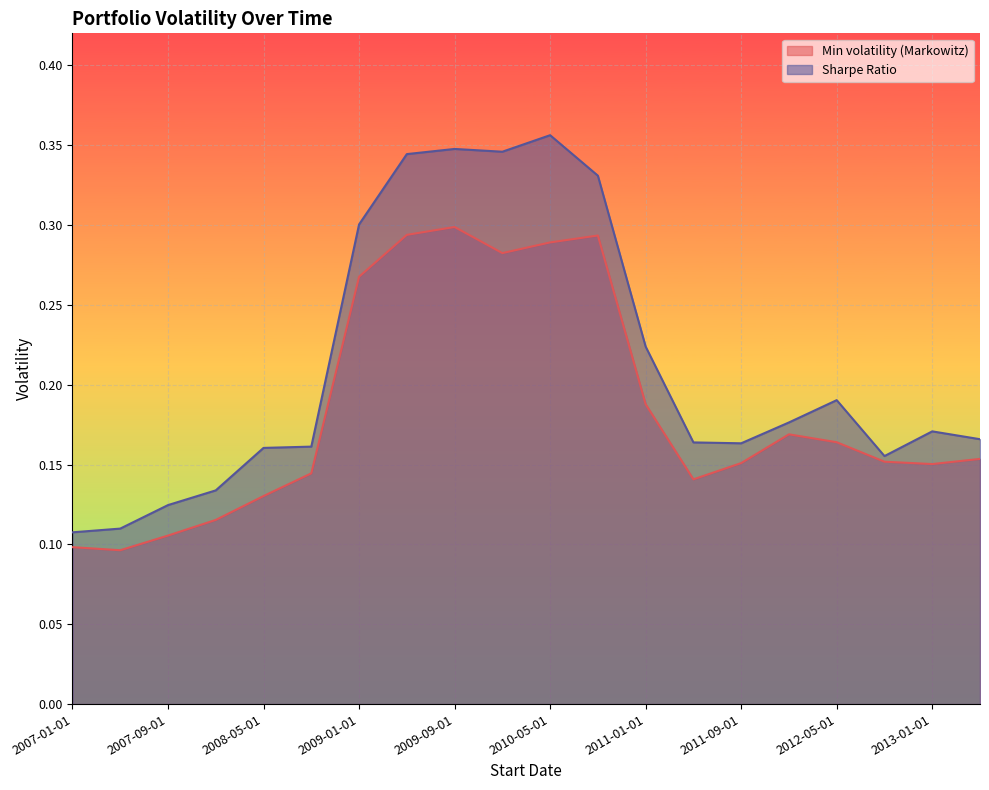

Where is the first local minimum for Min volatility (Markowitz)?

2007-05-01